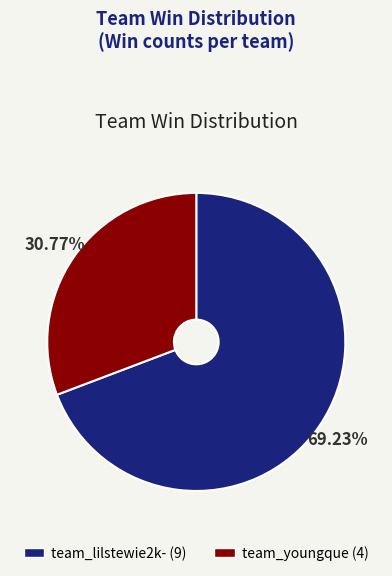

Rank the categories by value from lowest to highest.

team_youngque, team_lilstewie2k-